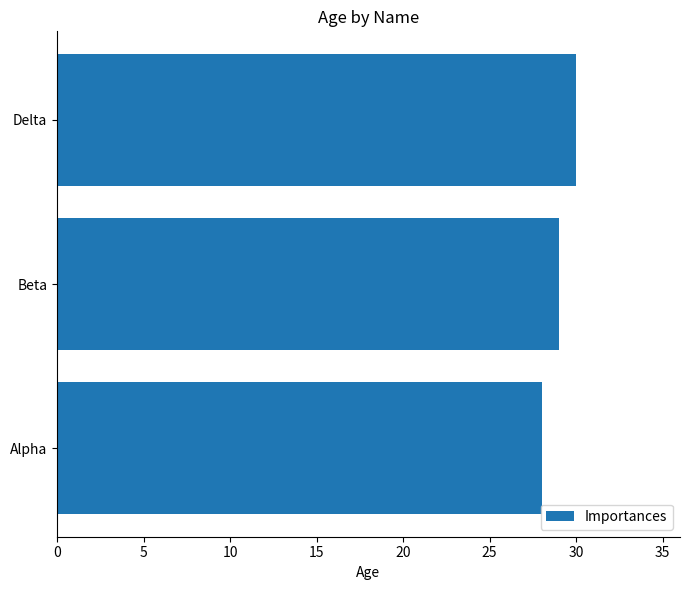

Rank the categories by value from highest to lowest.

Delta, Beta, Alpha